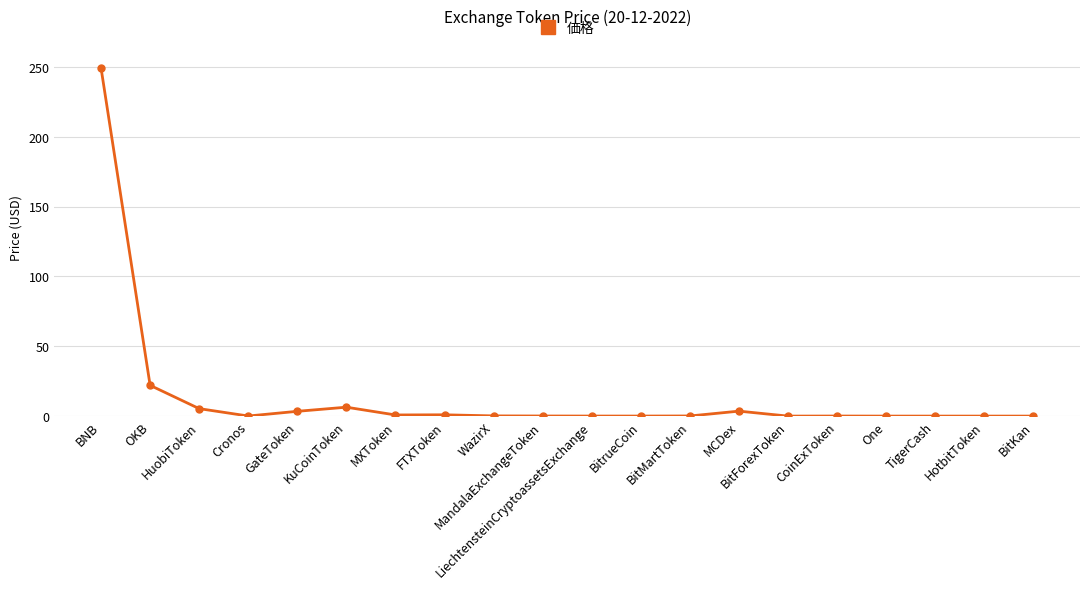

What is the maximum value shown in the chart?

249.3